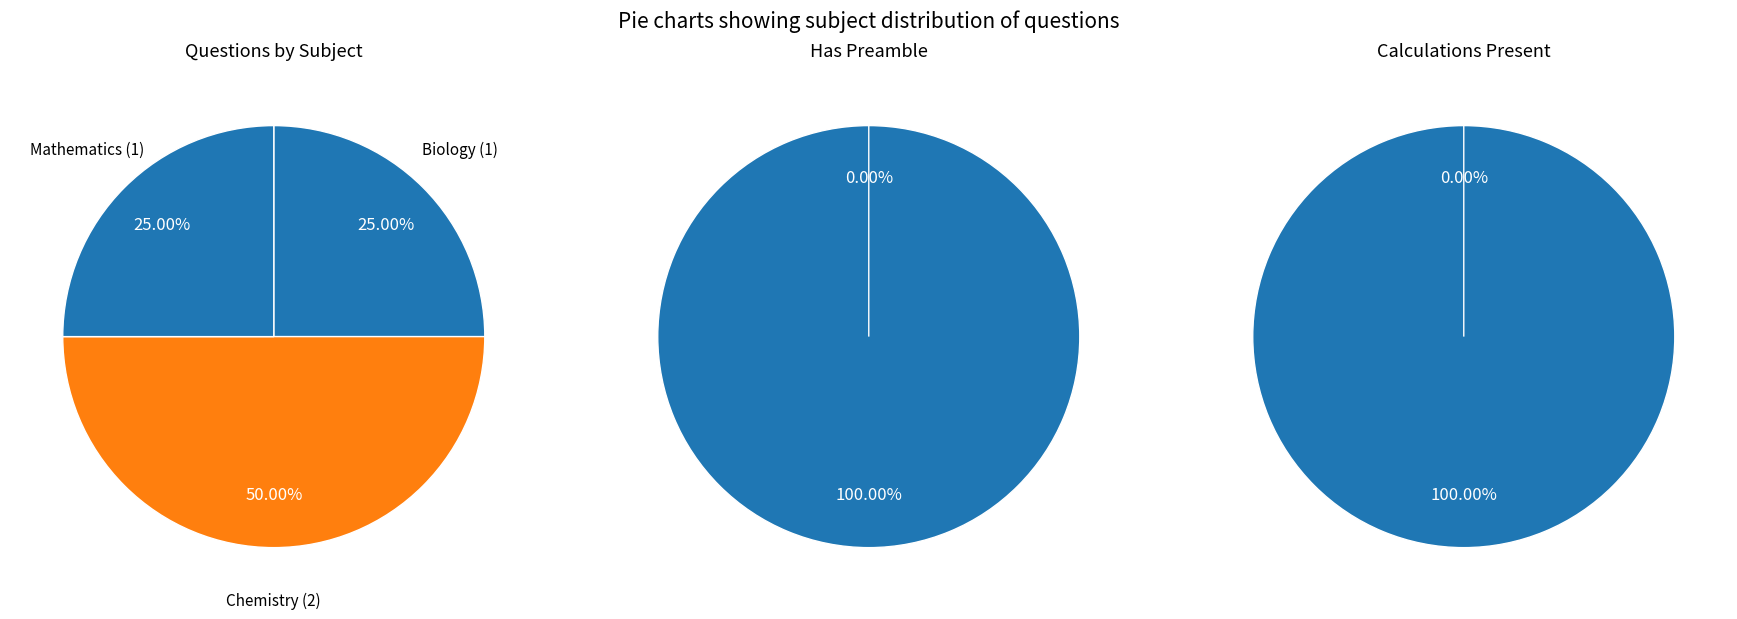

What is the change in value from Biology to Chemistry?

+1